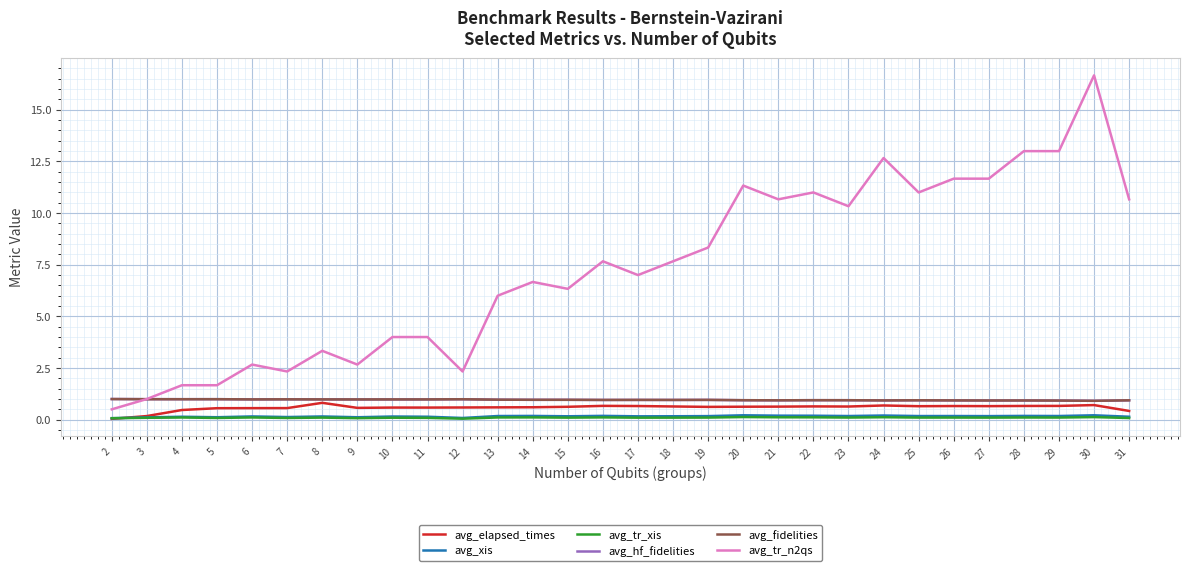

What is the sum of all avg_xis values?

4.8